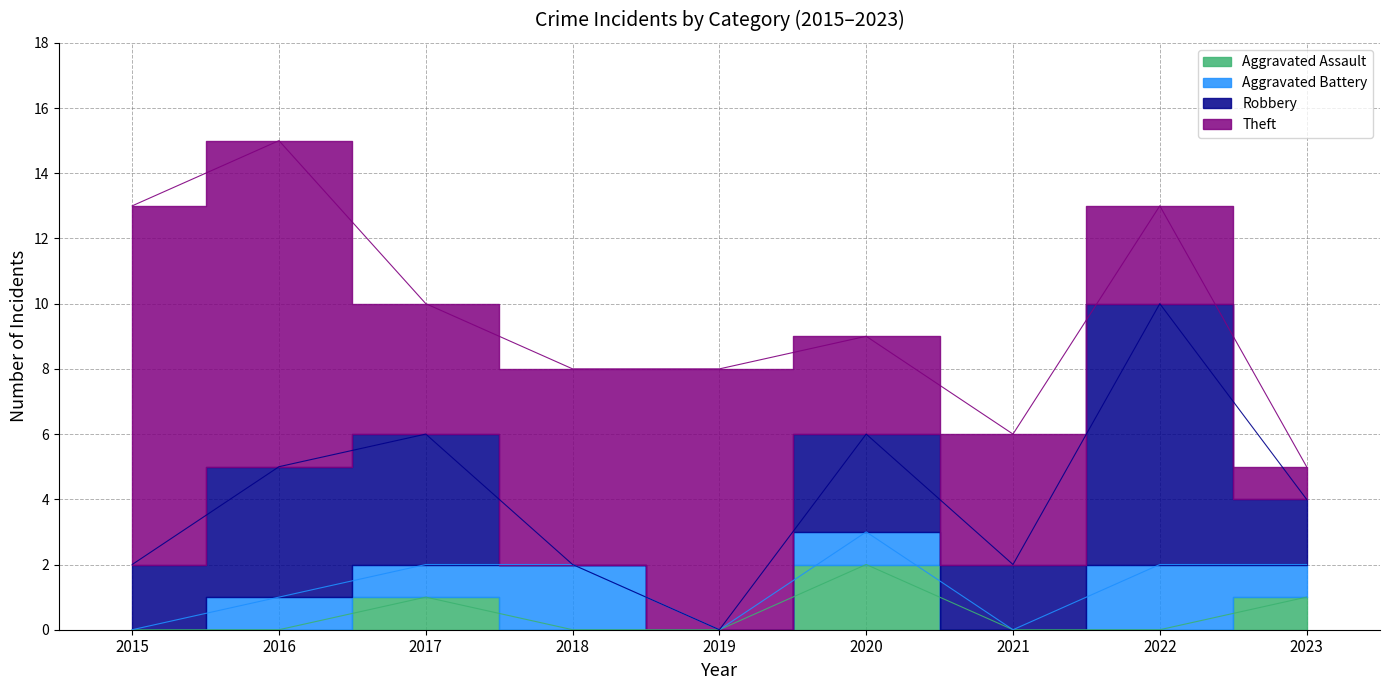

Between which two adjacent categories do Robbery and Aggravated Battery first intersect?

2017 and 2018